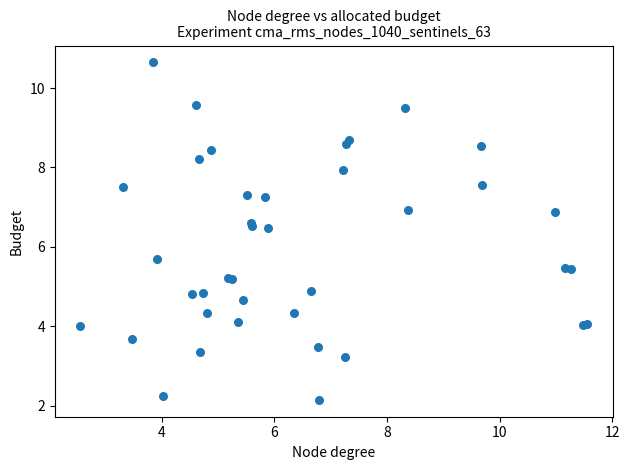

What Y value in the scatter plot is closest to 6?

5.7